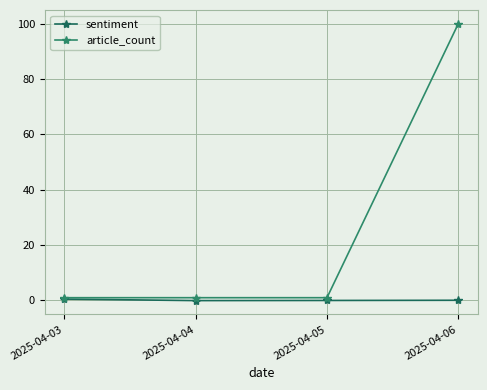

List the series in order of their overall mean, lowest first.

sentiment, article_count